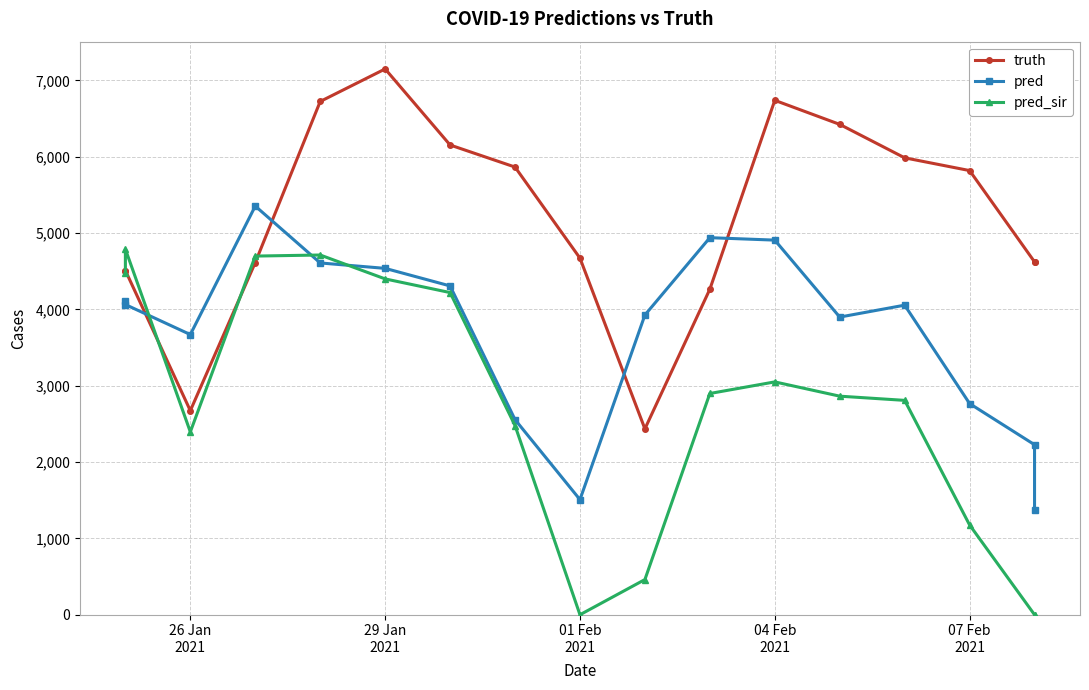

How many lines are shown in the chart?

3